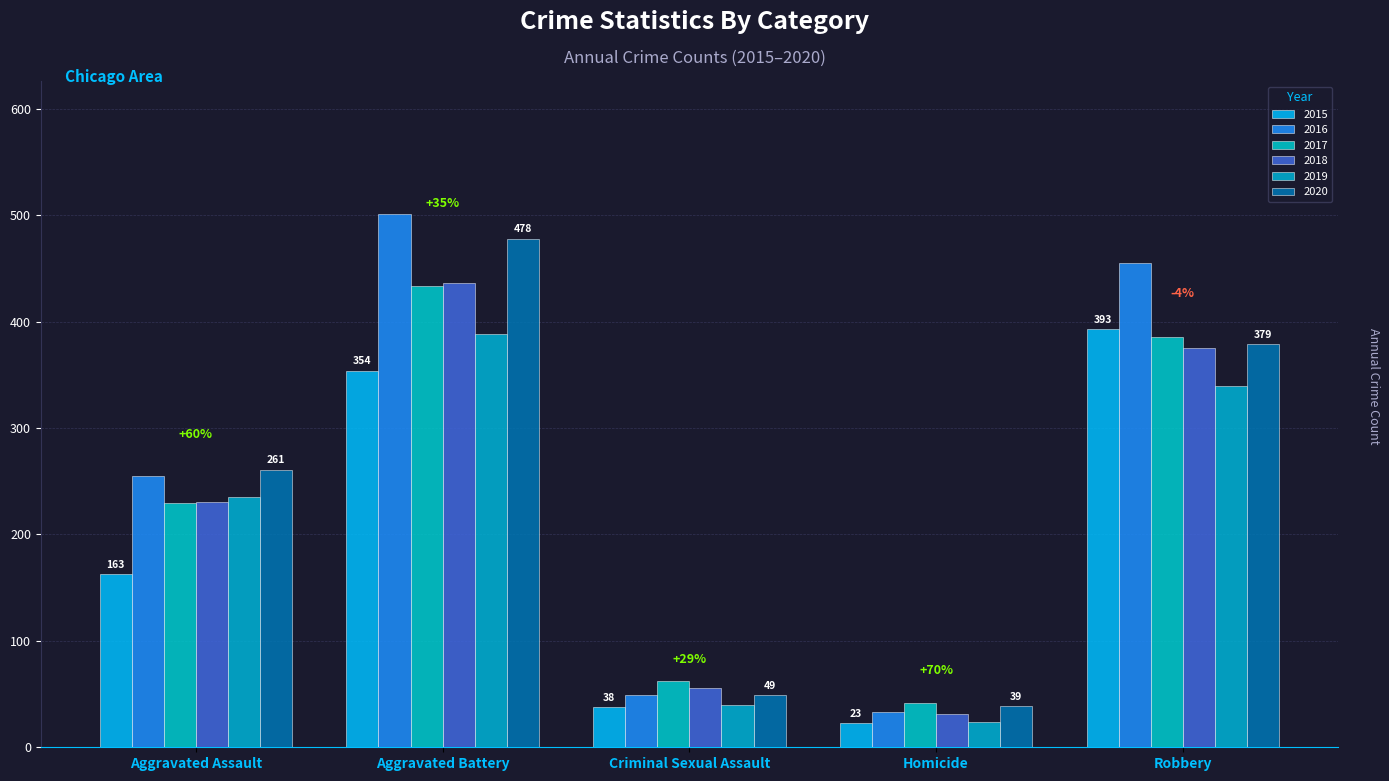

The 2018 series shows 231 at Aggravated Assault. True or false?

True